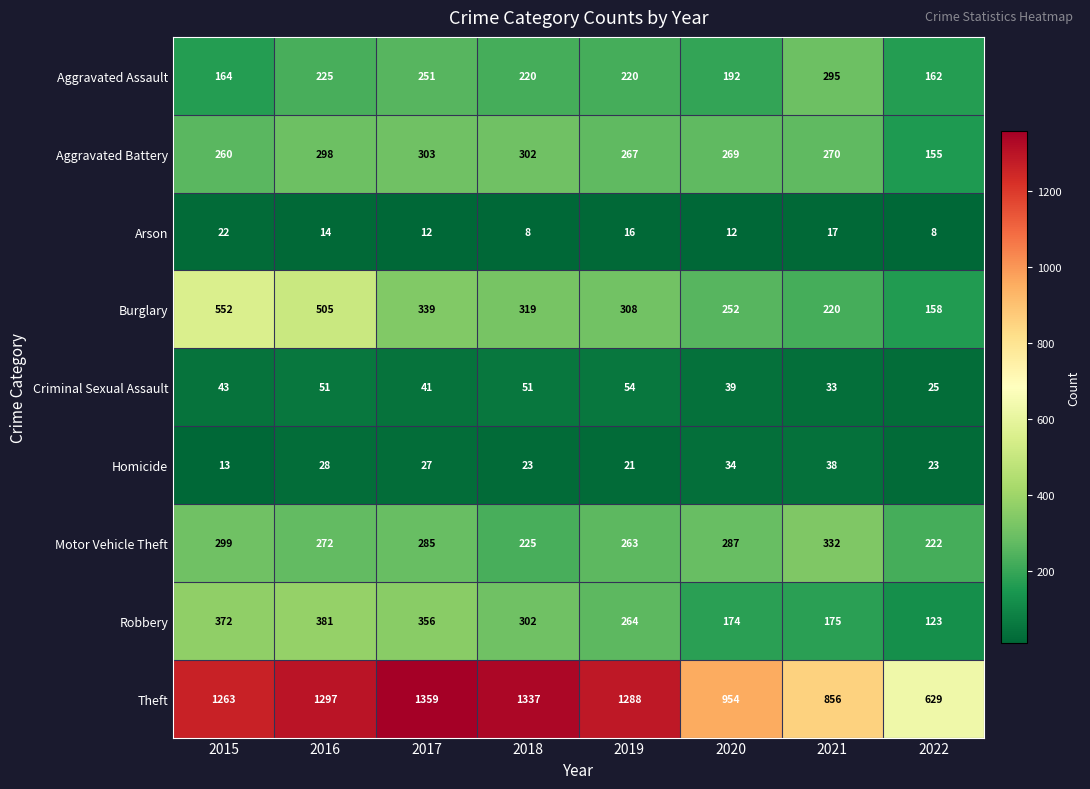

Rank the series at 2017 from highest to lowest value.

Theft, Robbery, Burglary, Aggravated Battery, Motor Vehicle Theft, Aggravated Assault, Criminal Sexual Assault, Homicide, Arson